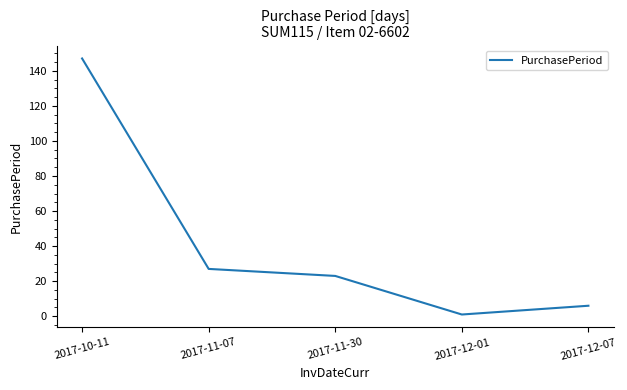

Rank the categories by value from lowest to highest.

2017-12-01, 2017-12-07, 2017-11-30, 2017-11-07, 2017-10-11